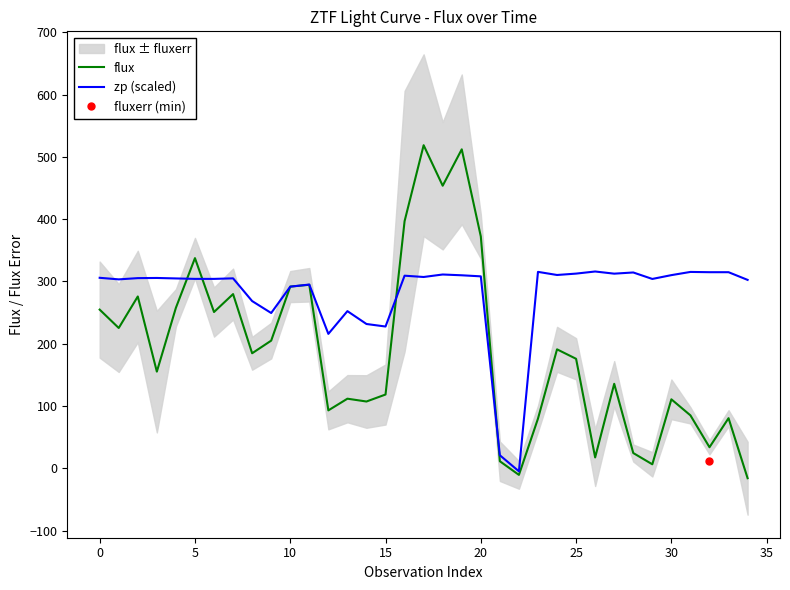

What is the highest value of the zp (scaled) series?

316.0